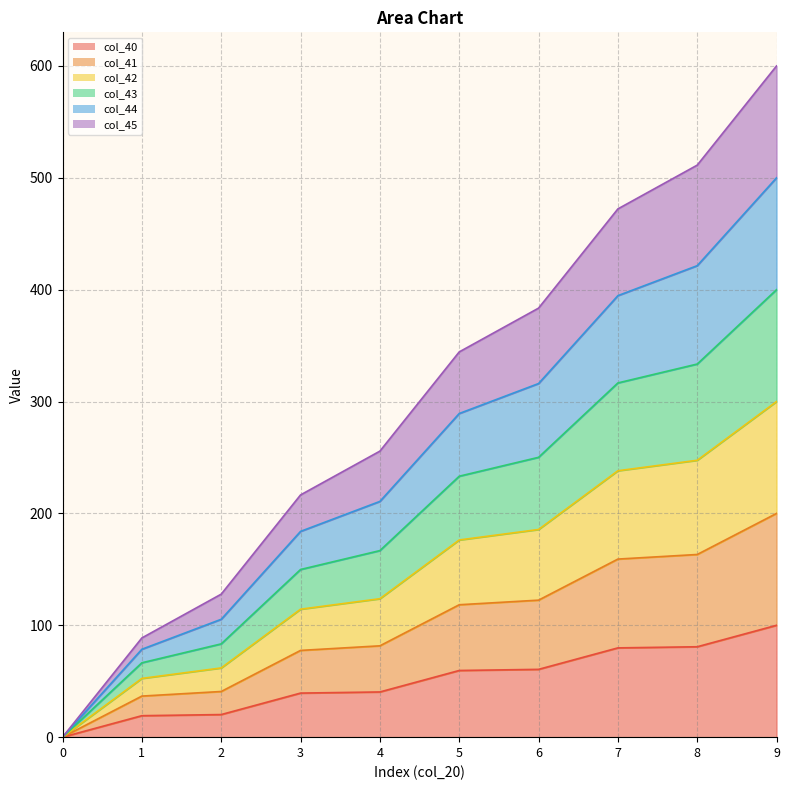

What is the total value across all series at 3?

216.5